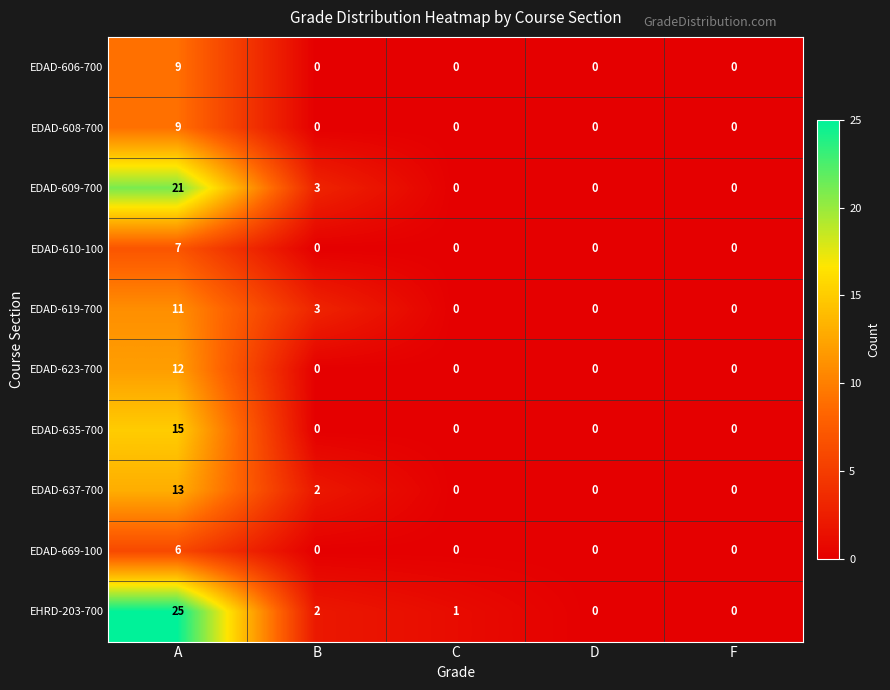

At which category is the sum across all series the highest?

A